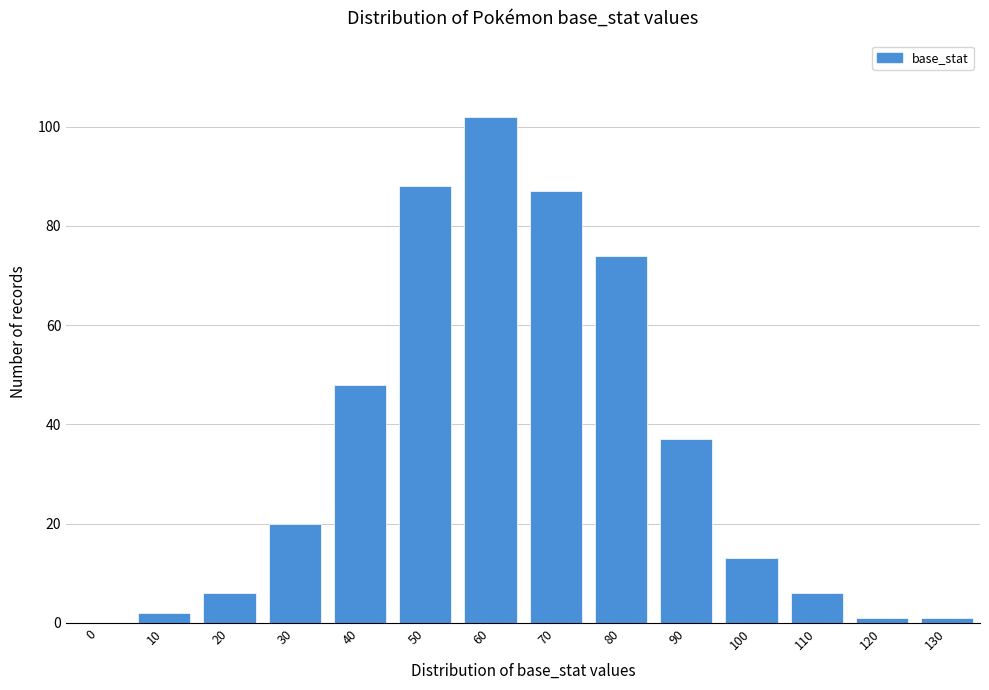

Reading left to right, extract all data points from this chart.

0=0	10=2	20=6	30=20	40=48	50=88	60=102	70=87	80=74	90=37	100=13	110=6	120=1	130=1